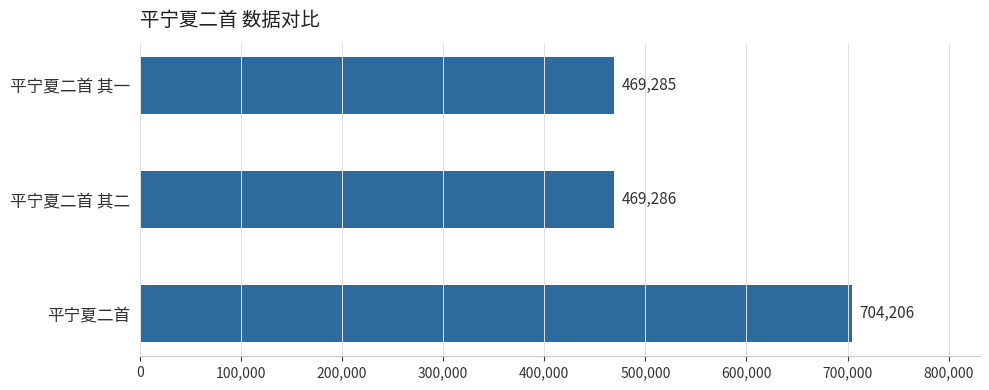

How many distinct data groups are displayed?

1